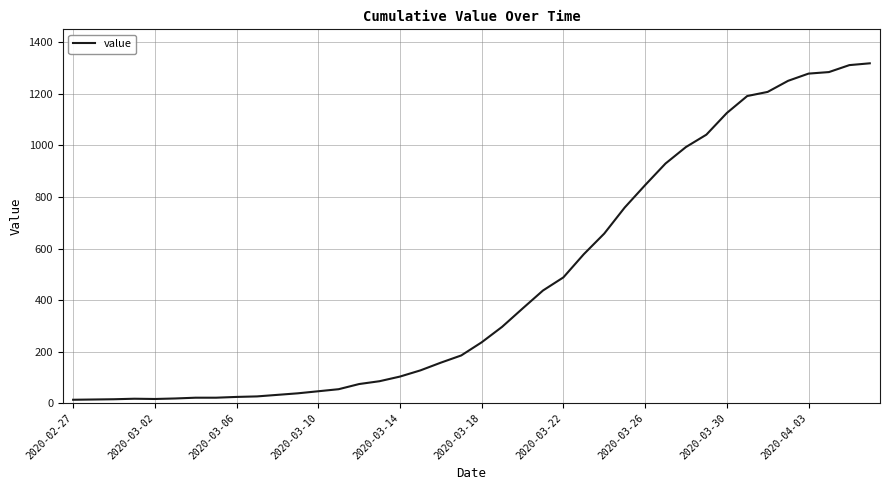

Does the chart have visible grid lines?

Yes